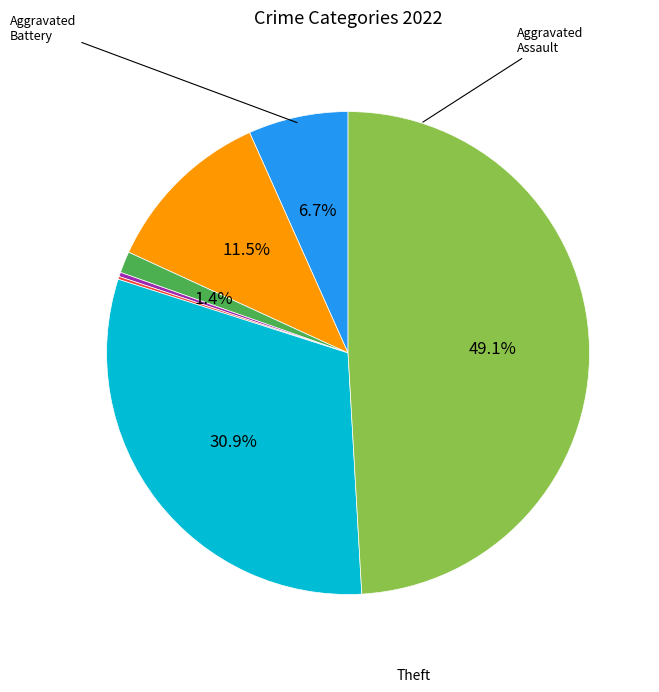

Is there any slice that represents more than half of the pie?

No